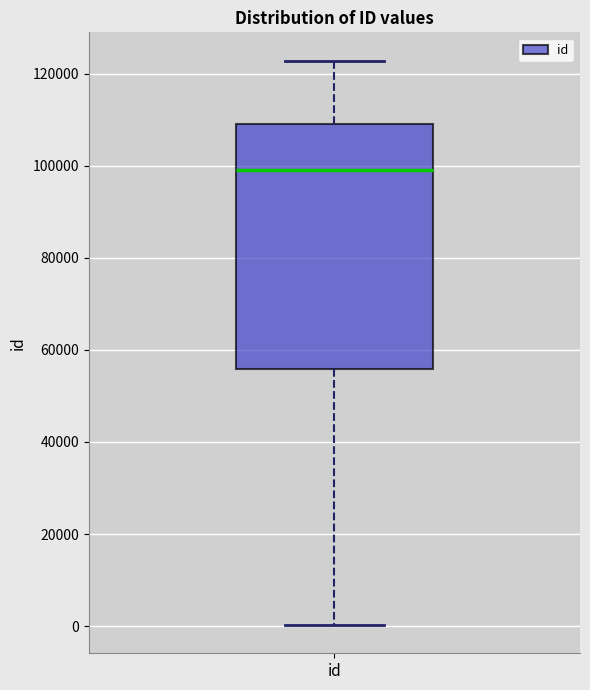

Read this box plot against the y-axis: the position of the median line, the range covered by the box, and the ends of both whiskers. The values are not printed on the chart, so give them approximately, as read against the axis.

median 98000, box 56000 to 110000, whiskers 0 to 122000